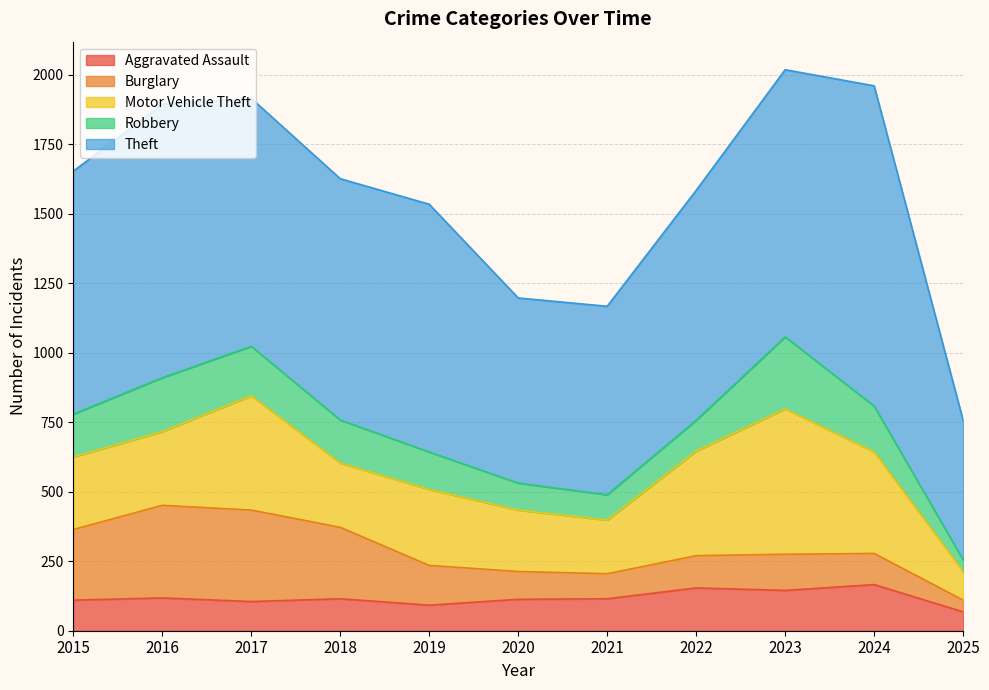

The Burglary series shows 333 at 2016. True or false?

True